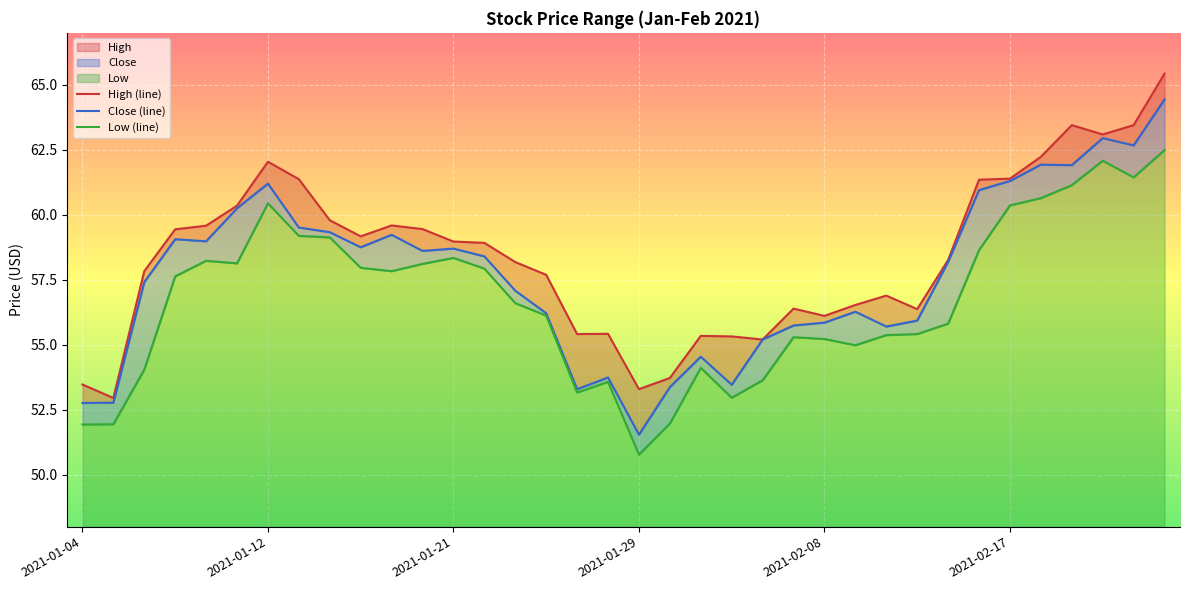

What is the spread (max minus min) of values at 2021-01-05?

1.0